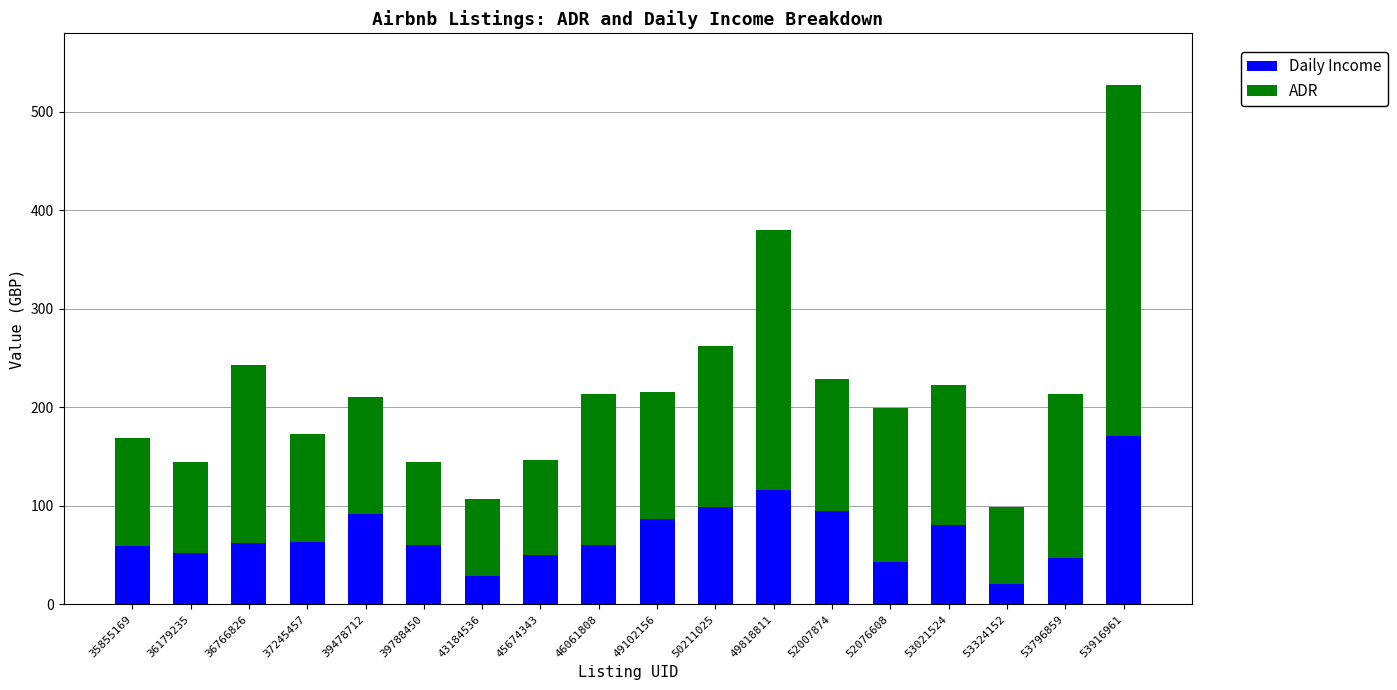

Which category has the highest value in the Daily Income series?

53916961